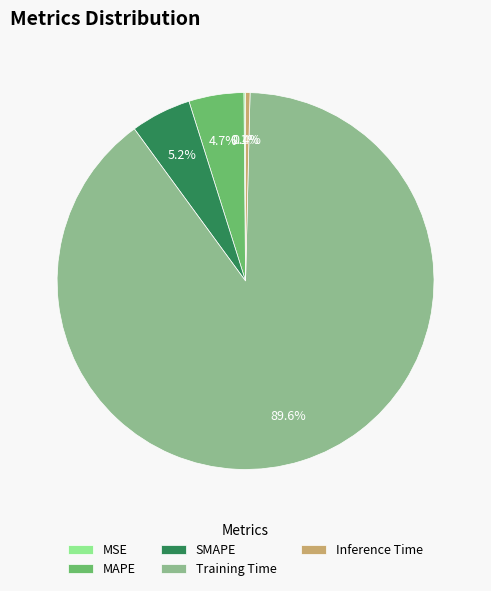

Which slice is the largest?

Training Time